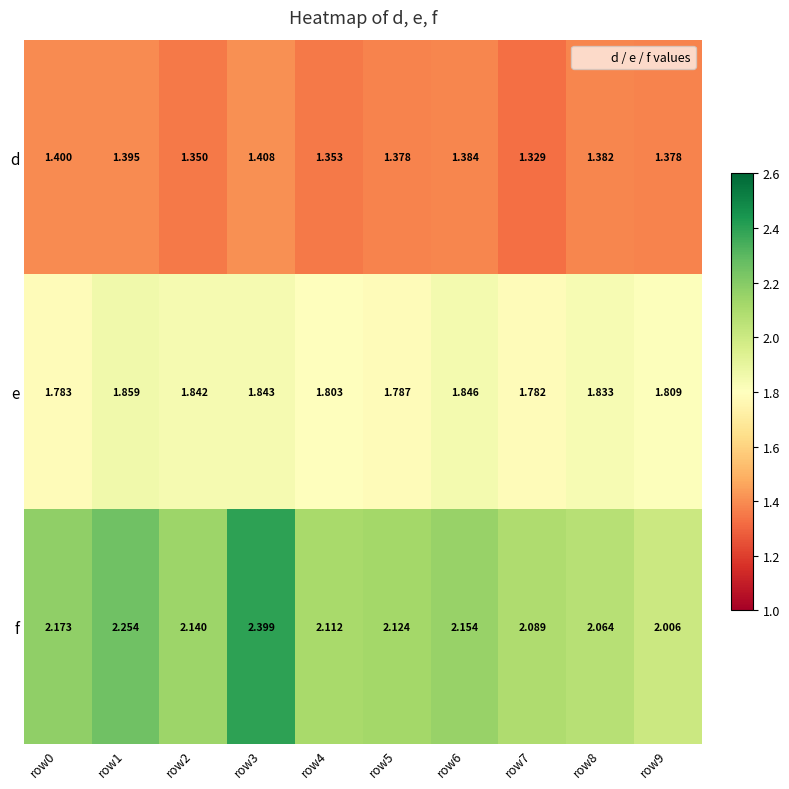

Rank the series at row5 from lowest to highest value.

d, e, f